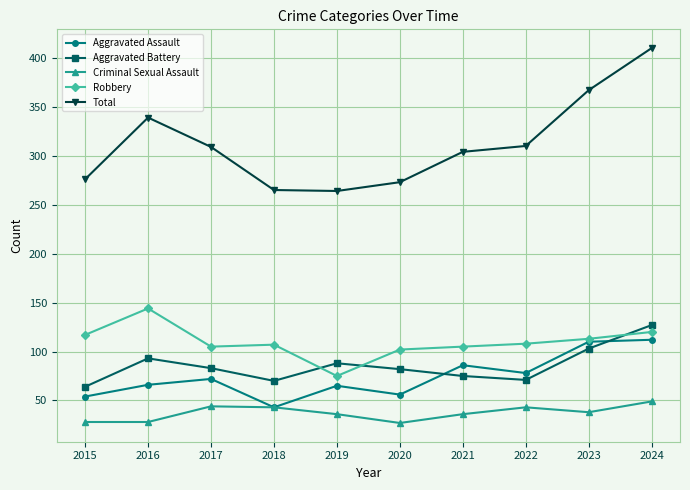

What is the difference between the maximum and minimum values in the Total series?

146